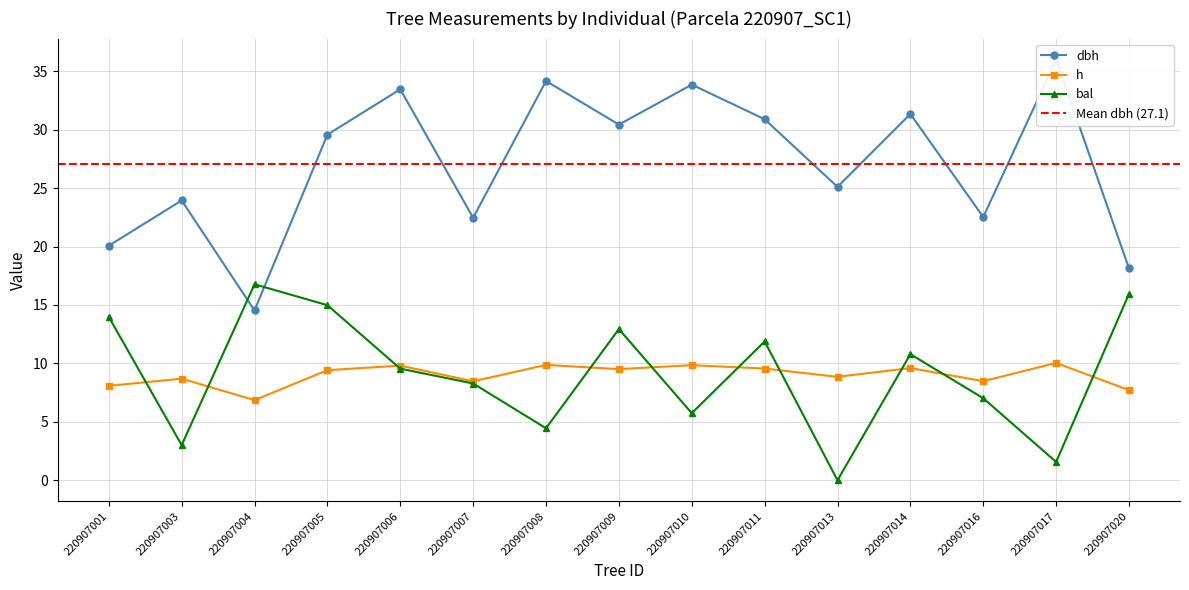

What is the spread (max minus min) of values at 220907020?

10.4